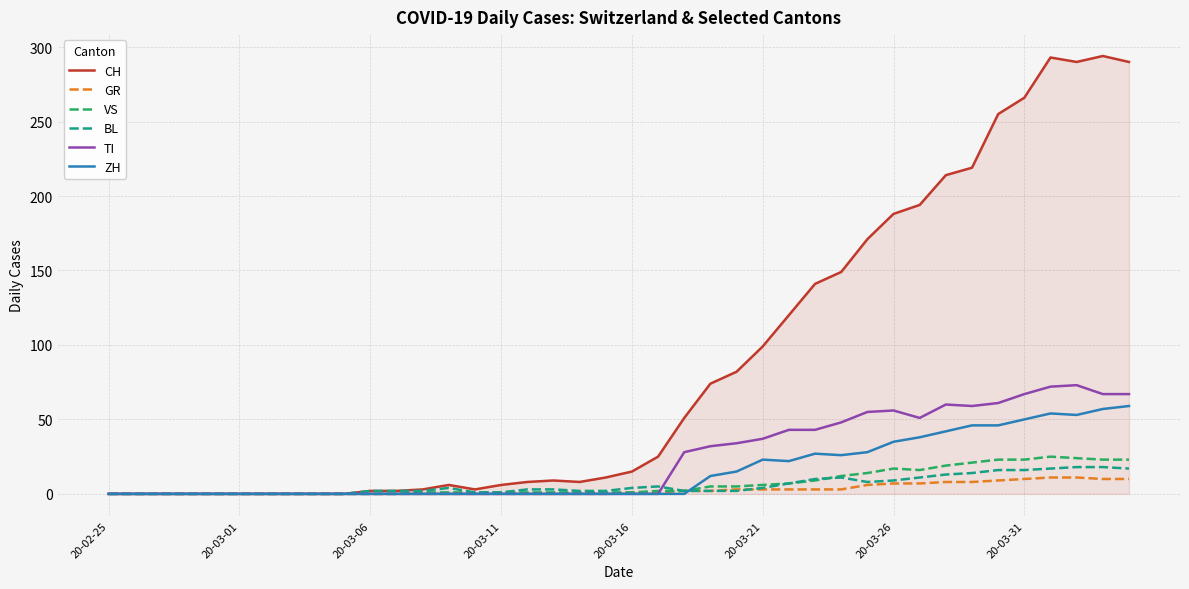

Rank the series by their maximum value, from highest to lowest.

CH, TI, ZH, VS, BL, GR